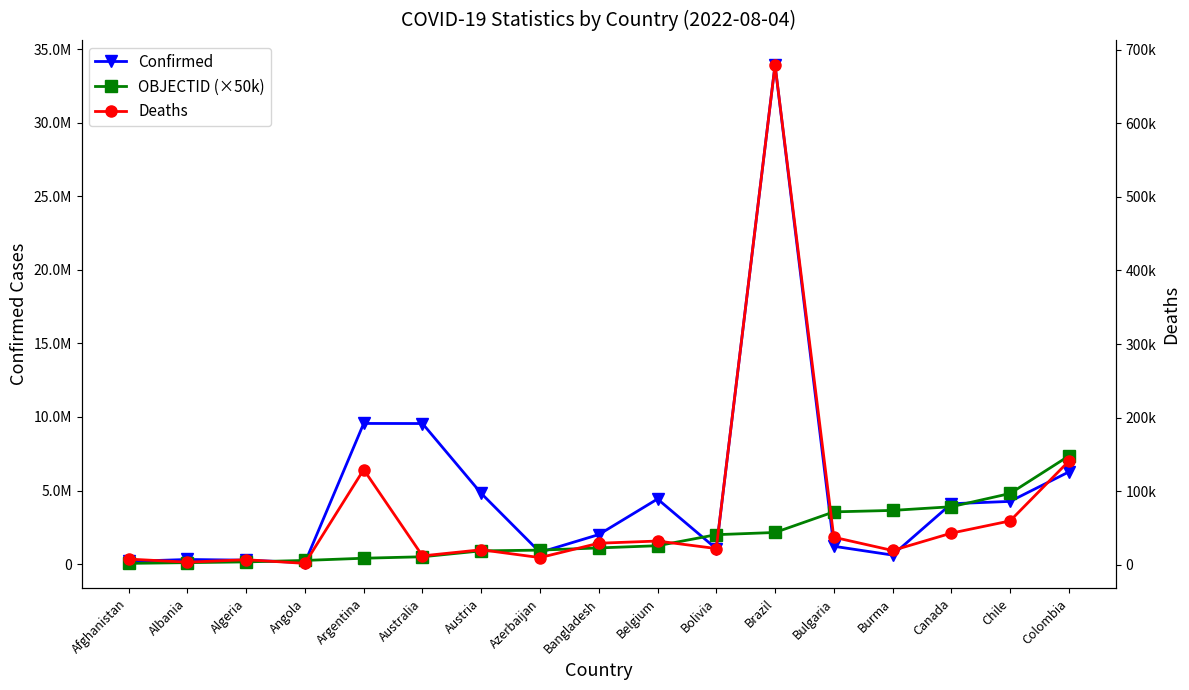

What is the sum of the Confirmed values at Austria and Algeria?

5074982